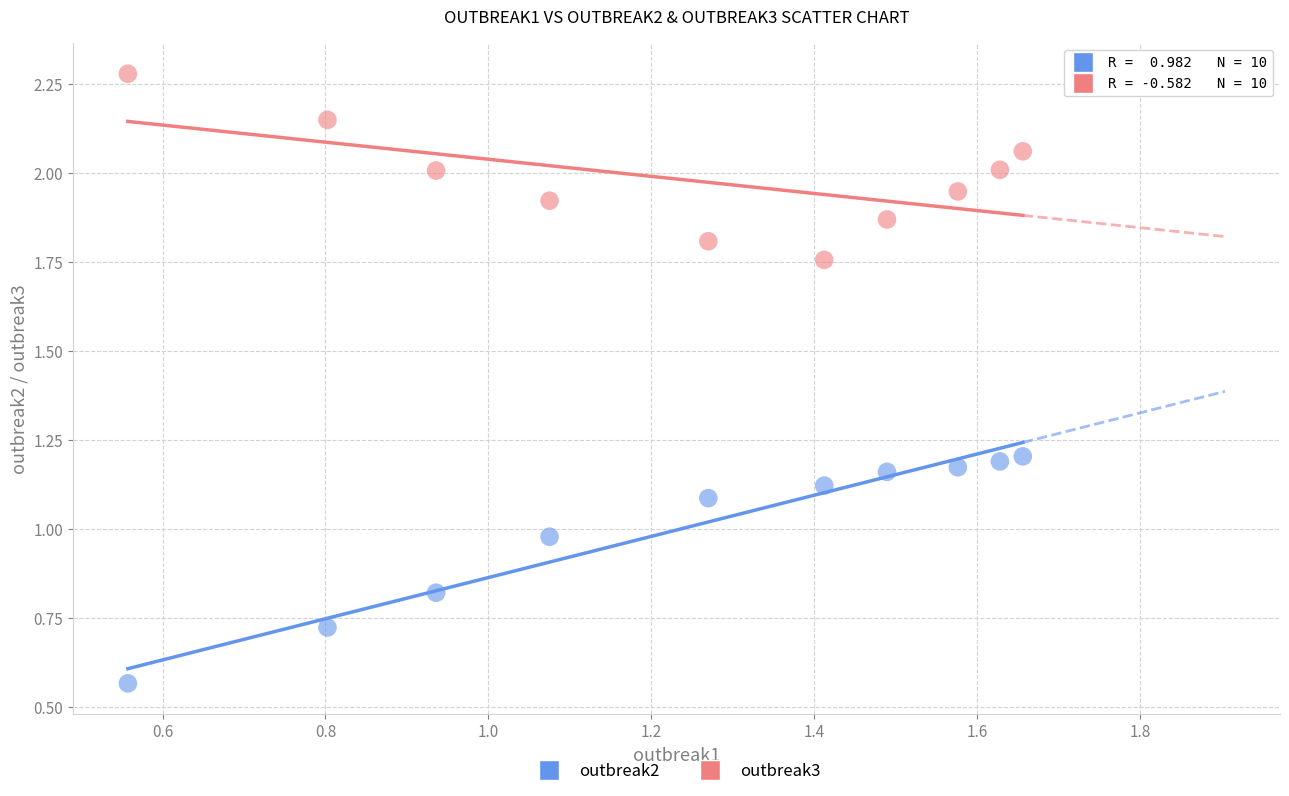

Which series has the largest Y range (max minus min)?

outbreak2